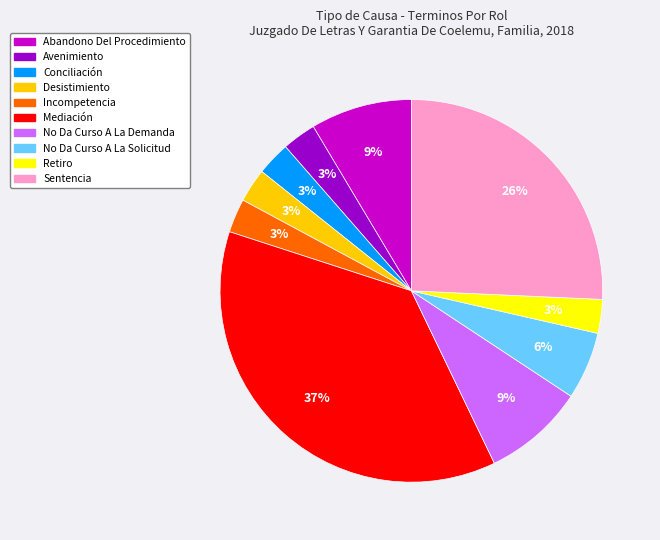

Which category has the biggest portion of the pie?

Mediación